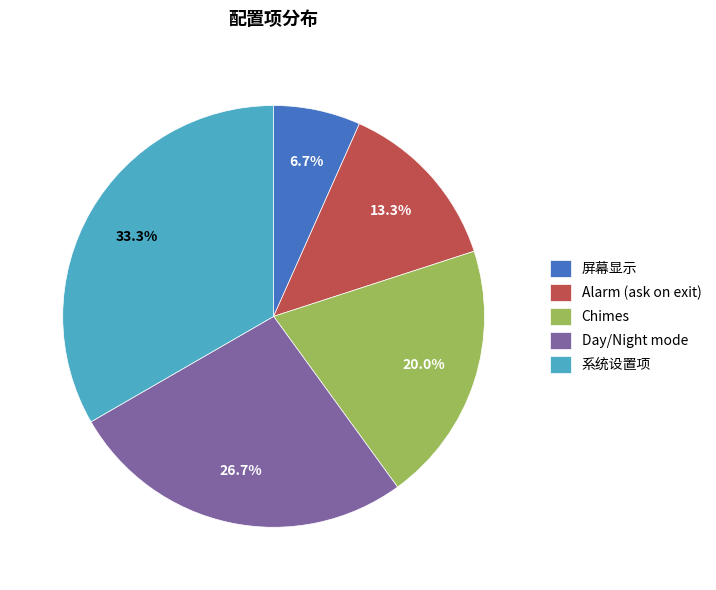

Is Alarm (ask on exit) the majority of the pie?

No